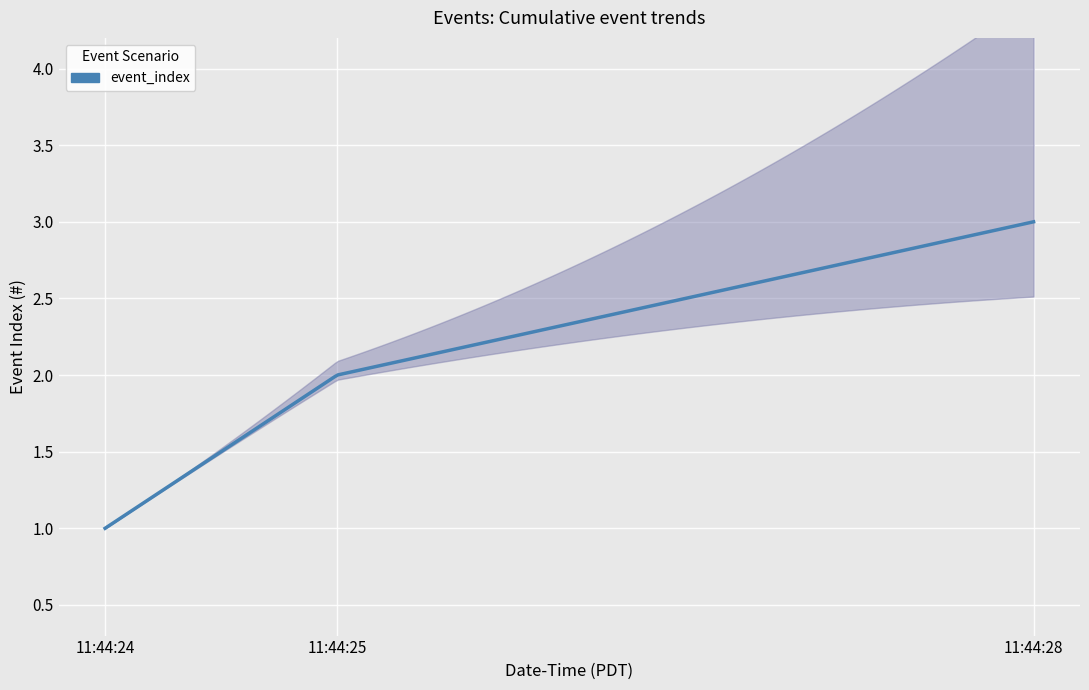

What is the difference between the second highest and minimum values?

1